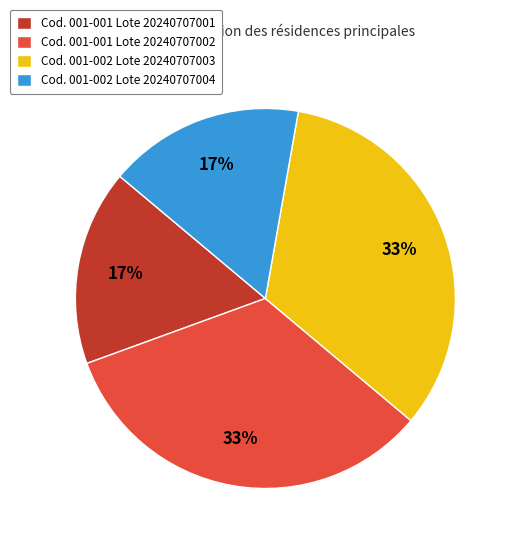

Which has a higher value, Cod. 001-001 Lote 20240707001 or Cod. 001-002 Lote 20240707003?

Cod. 001-002 Lote 20240707003